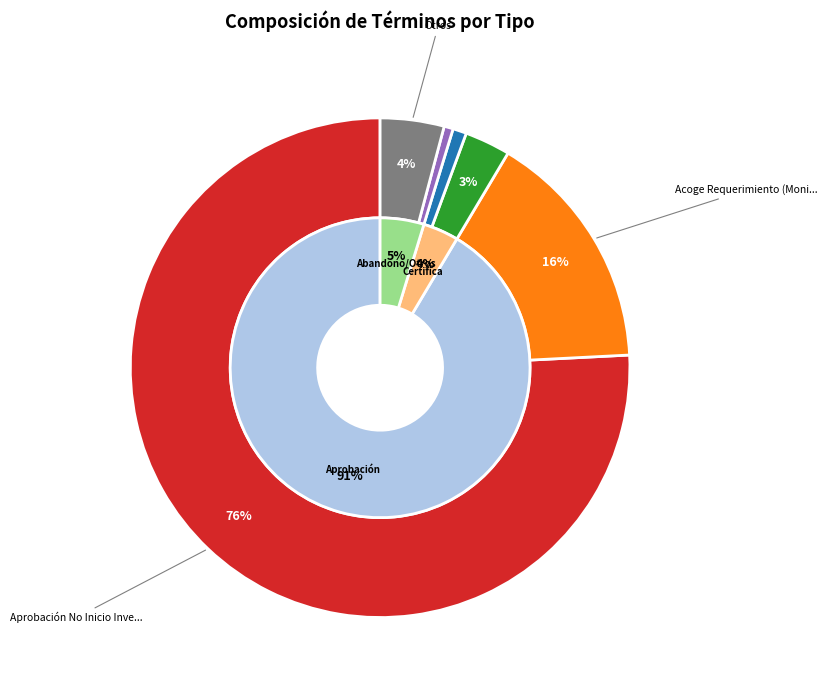

To the nearest percent, what is the combined percentage of Acumulación. and Acoge Requerimiento (Monitorio).?

17%